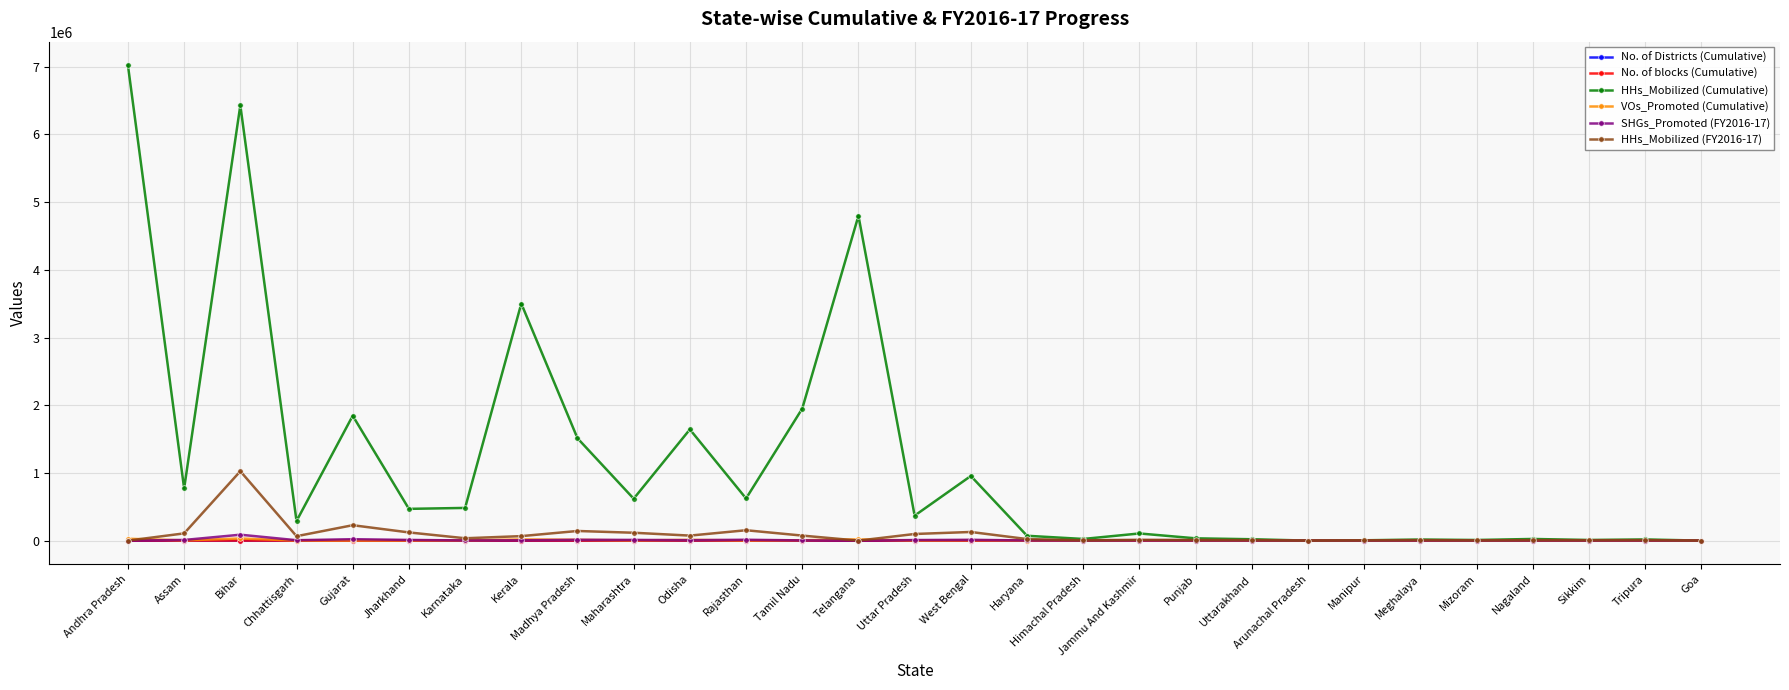

What is the greatest value displayed?

7019776